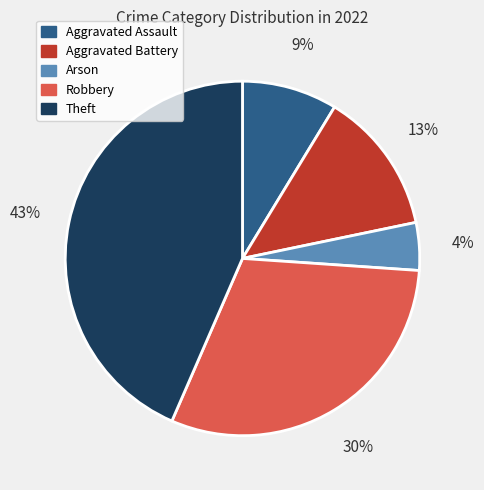

Rank the categories by value from lowest to highest.

Arson, Aggravated Assault, Aggravated Battery, Robbery, Theft